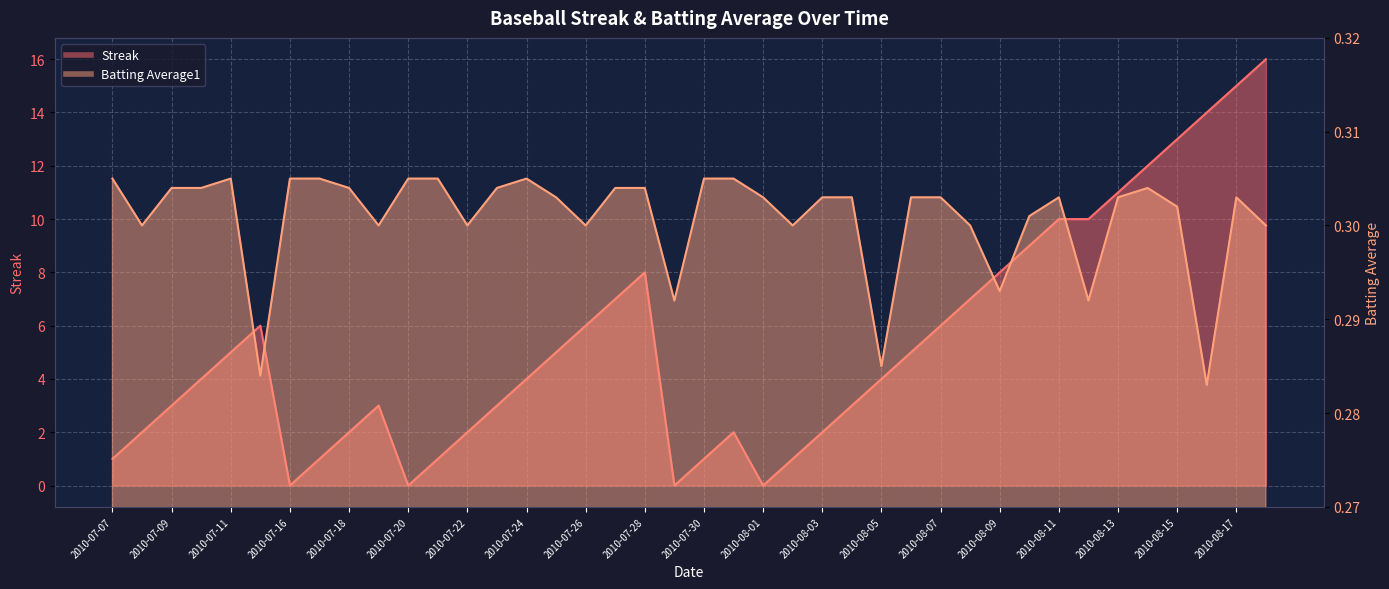

What position from the left is 2010-08-04?

26